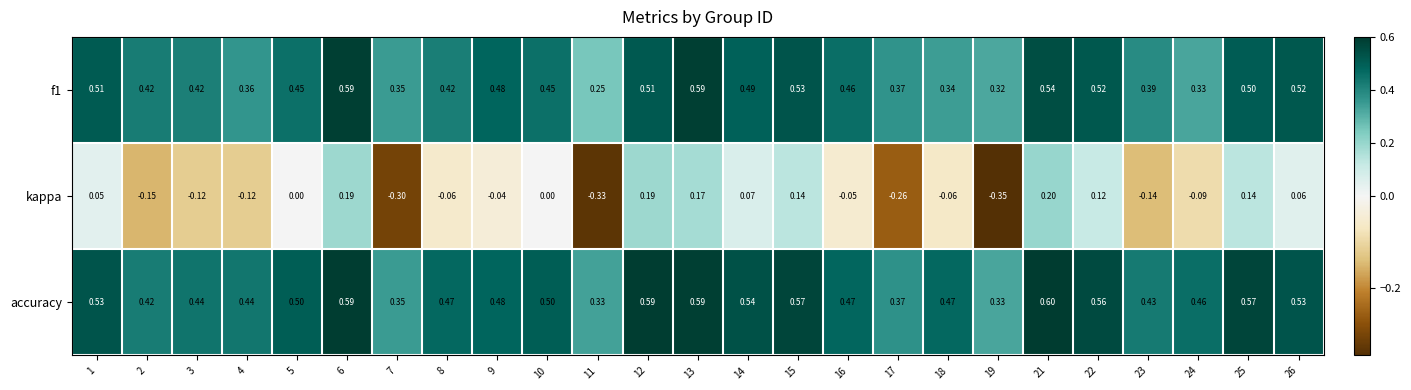

Which series has the largest total across all categories?

accuracy